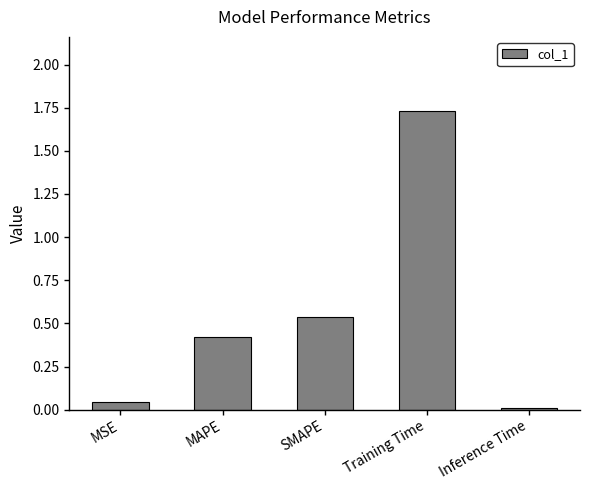

What position from the left is Inference Time?

5